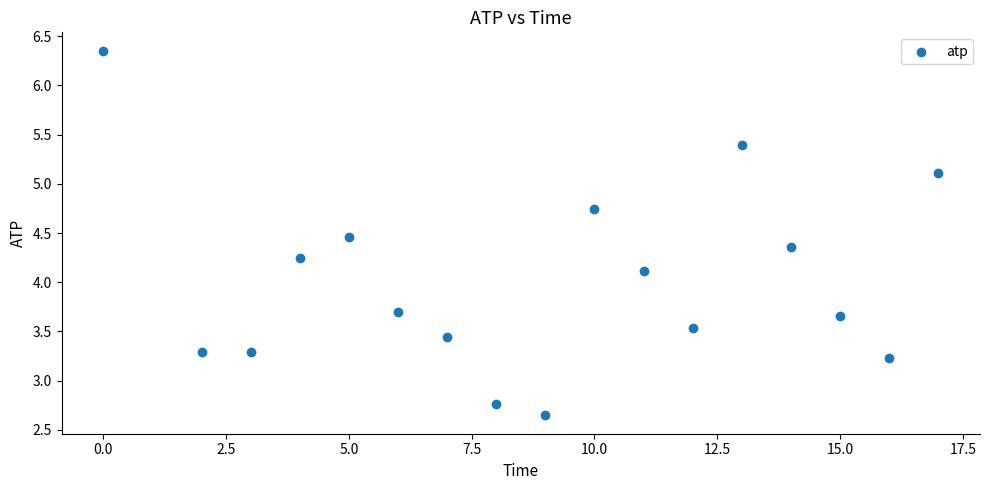

What is the range of X values (max minus min)?

17.0